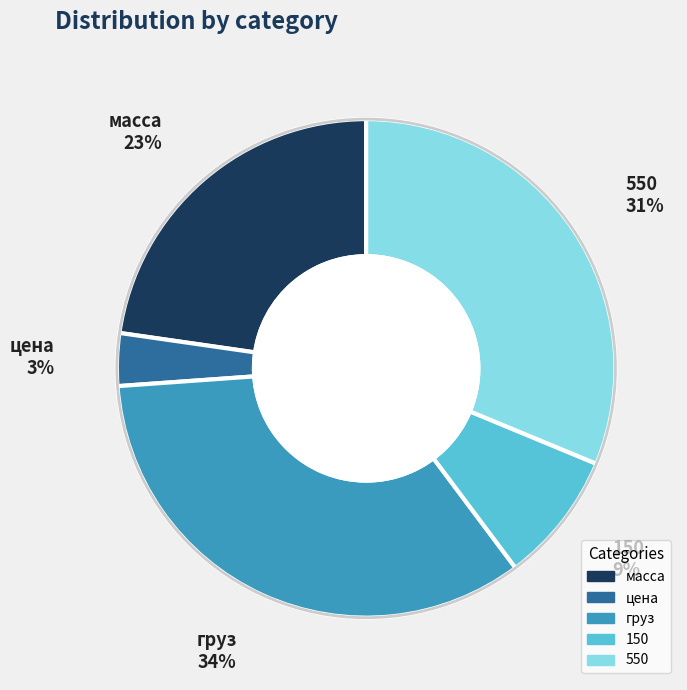

Does 550 account for over 50% of the chart?

No